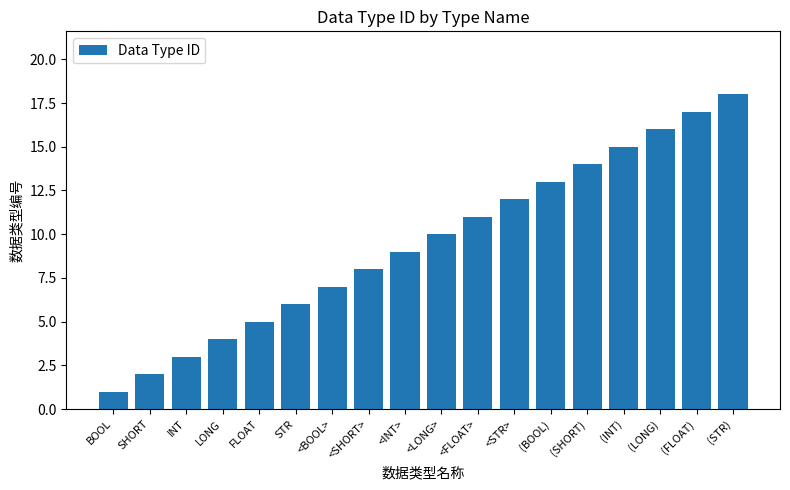

At which label is the value closest to 9?

<INT>